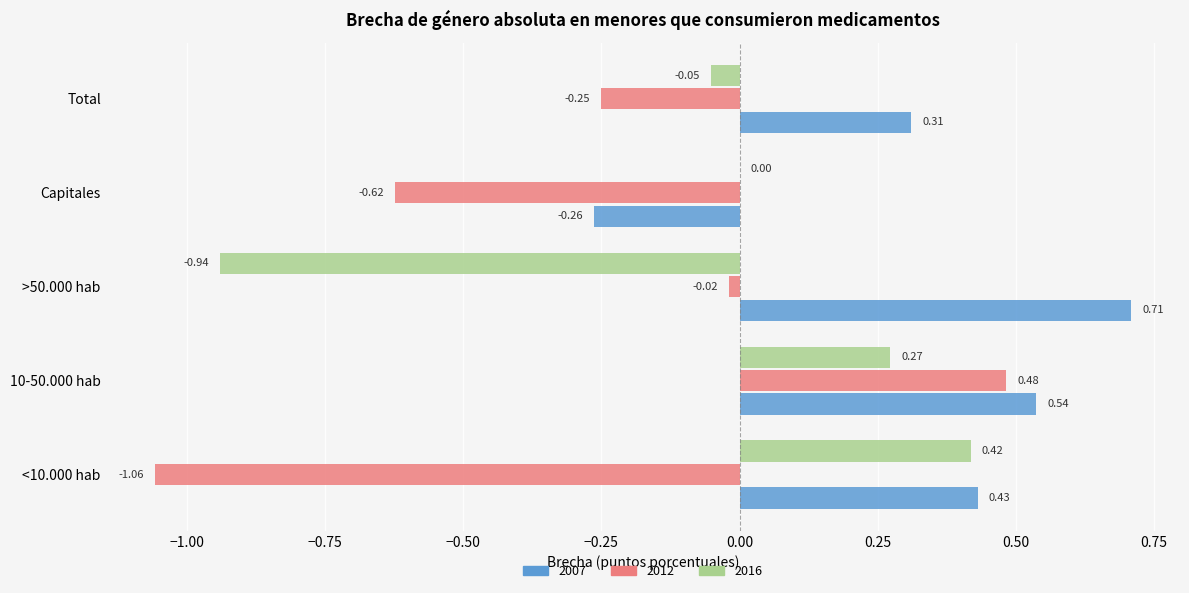

At which label is 2007 closest to 0?

Capitales